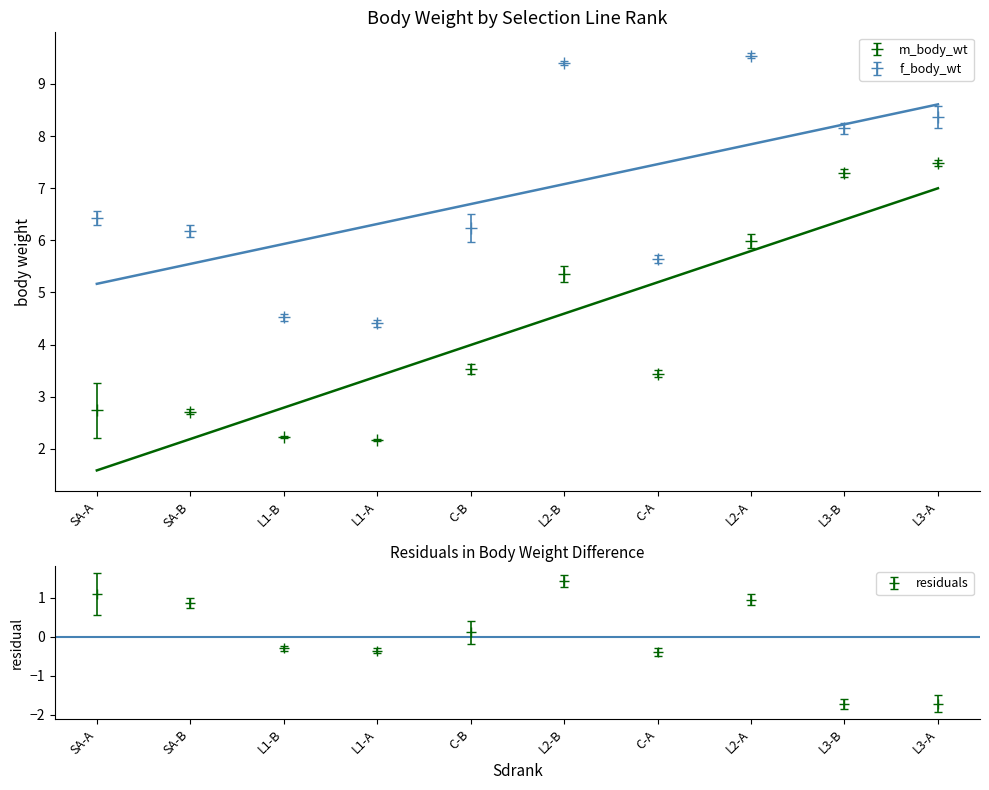

What is the sum of the f_body_wt values at L1-A and SA-A?

10.8